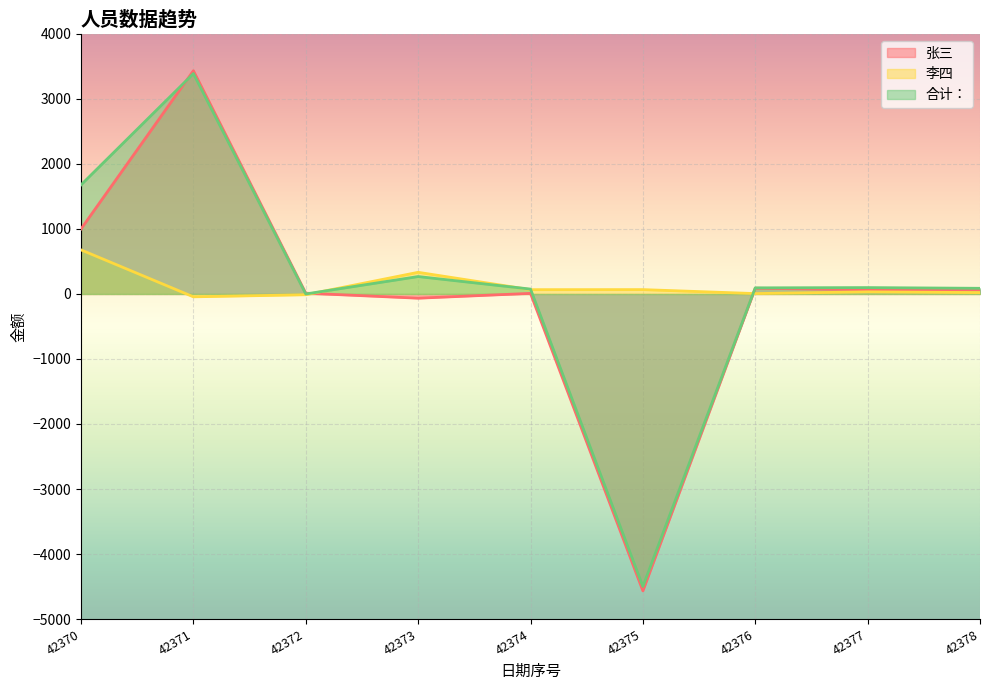

How many positive values does the 李四 series have?

7